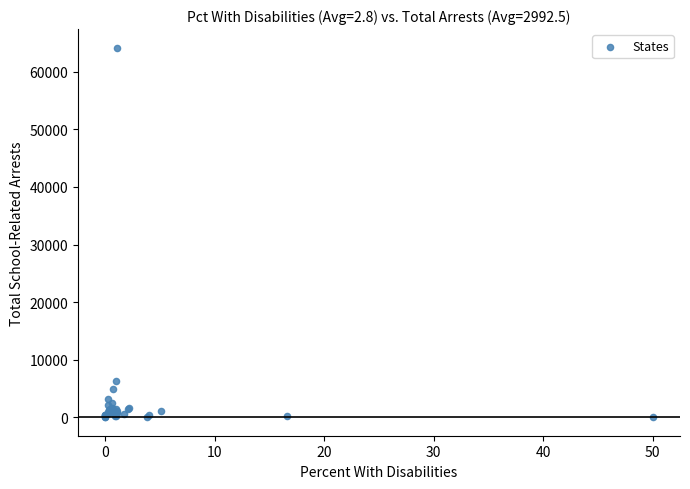

What Y value in the scatter plot is closest to 32111?

6341